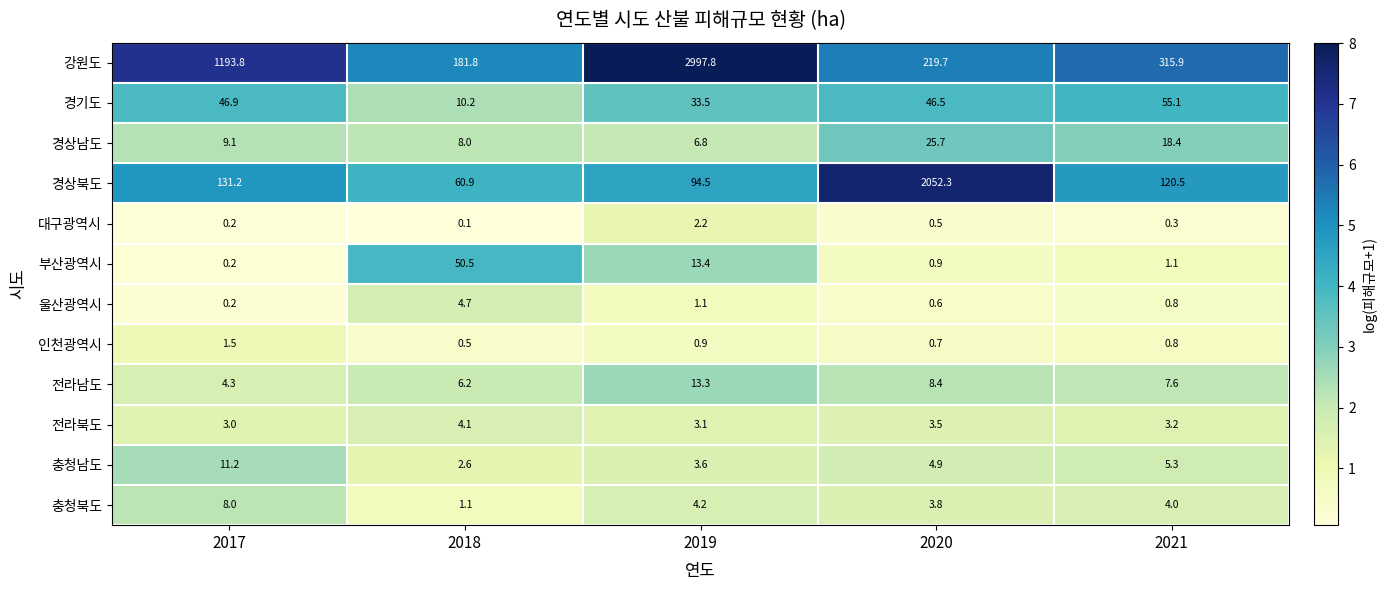

Which series has the largest range (max minus min)?

강원도